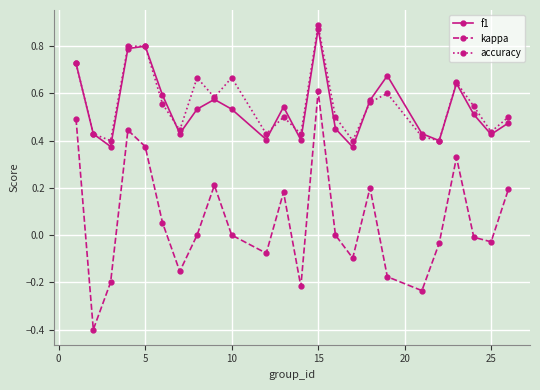

What are all the series names shown in the legend?

f1, kappa, accuracy